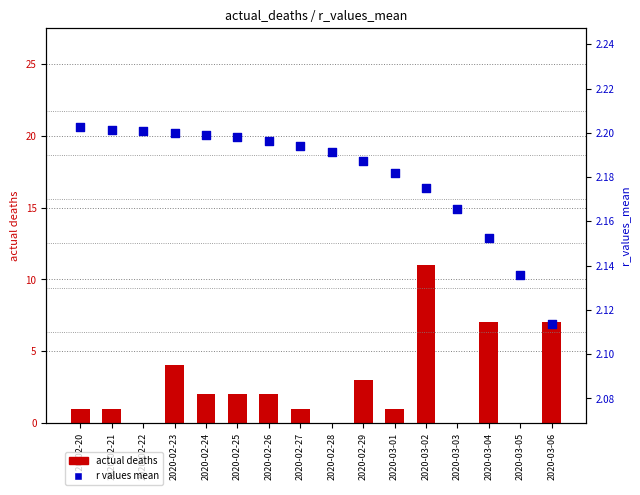

At which category is the sum across all series the highest?

2020-03-02